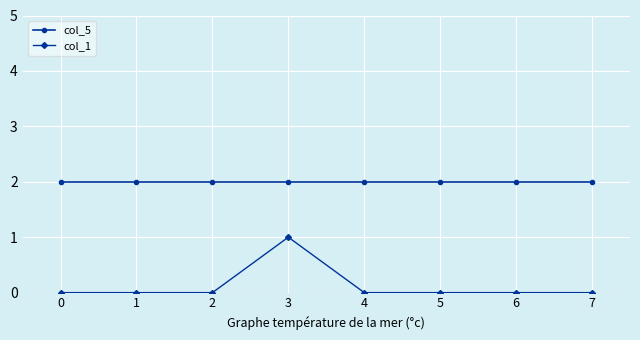

What is the difference between the highest and lowest values at 2?

2